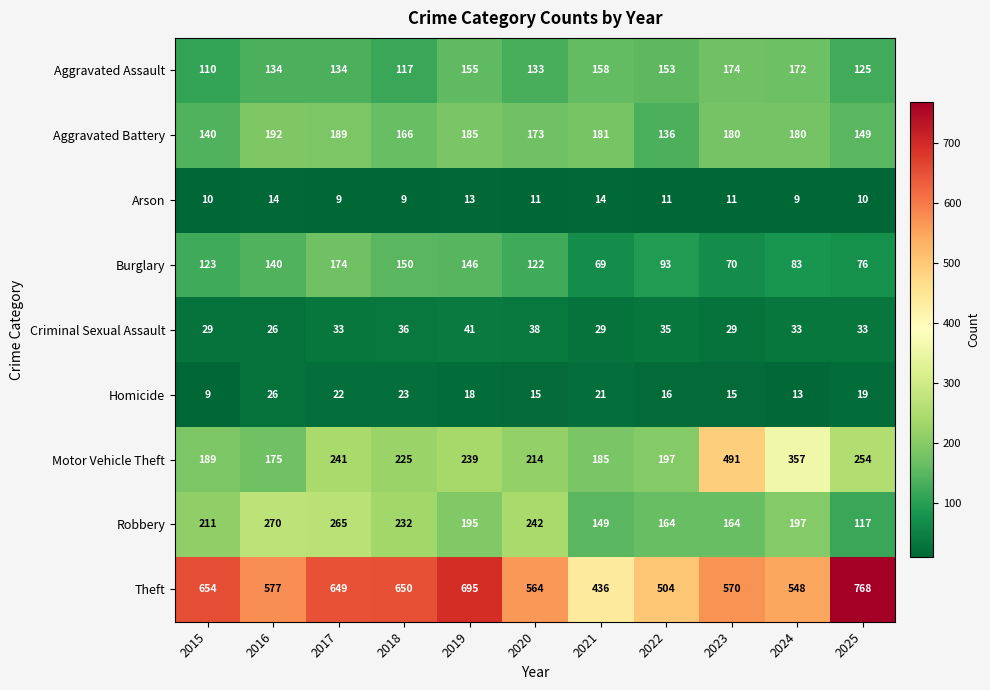

What is the difference between the highest and lowest values at 2018?

641